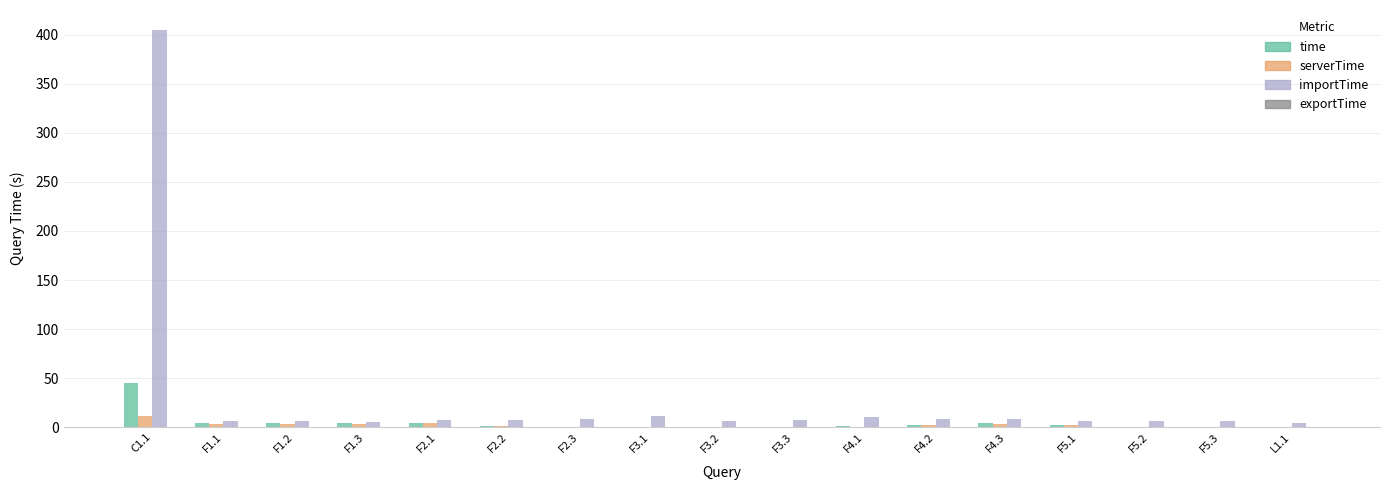

What is the difference between the serverTime values at F1.2 and F2.2?

2.7